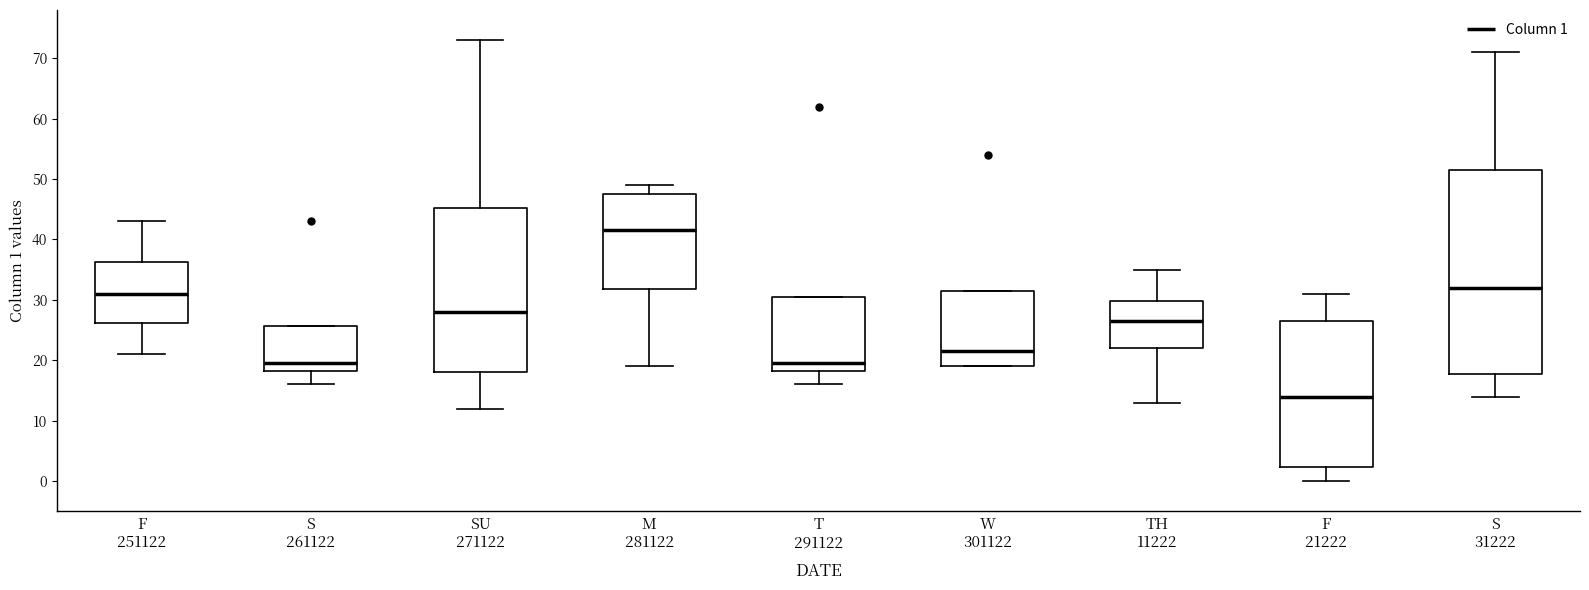

Where does the lower whisker of the box for F 251122 end on the y-axis? The values are not printed on the chart, so give them approximately, as read against the axis.

21